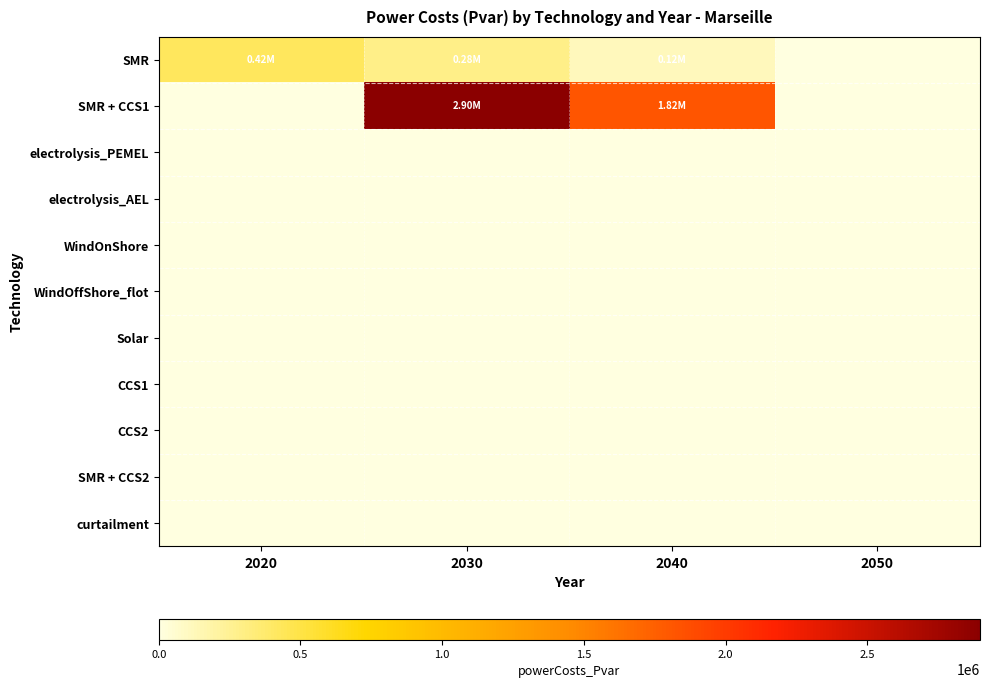

List the series in order of their peak value, lowest first.

electrolysis_PEMEL, electrolysis_AEL, WindOnShore, WindOffShore_flot, Solar, CCS1, CCS2, SMR + CCS2, curtailment, SMR, SMR + CCS1